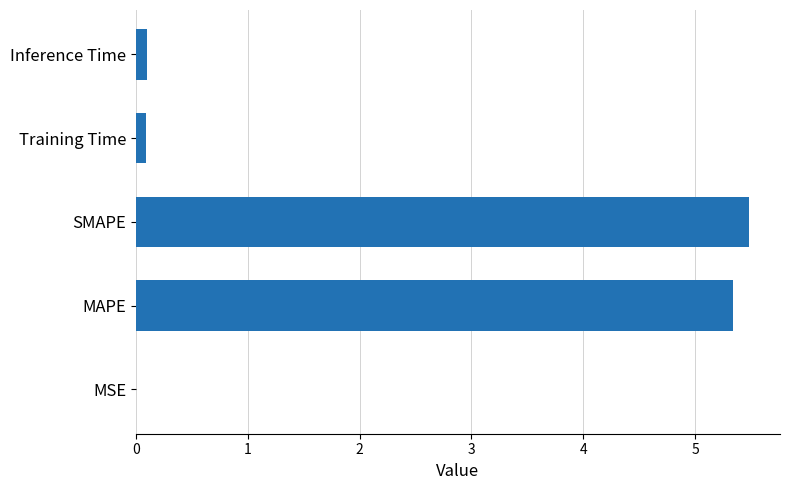

Read the value at MAPE.

5.3